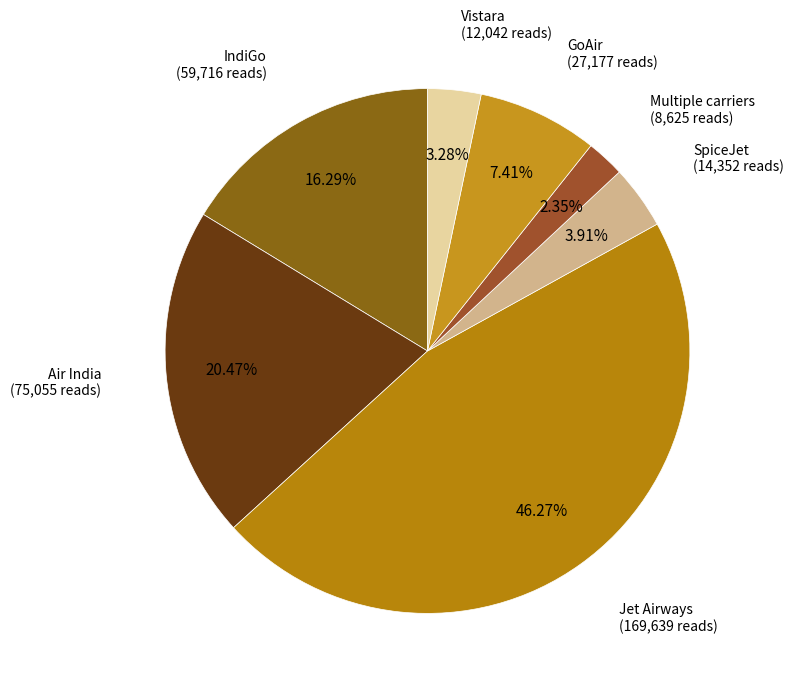

Count the number of slices in the pie.

7